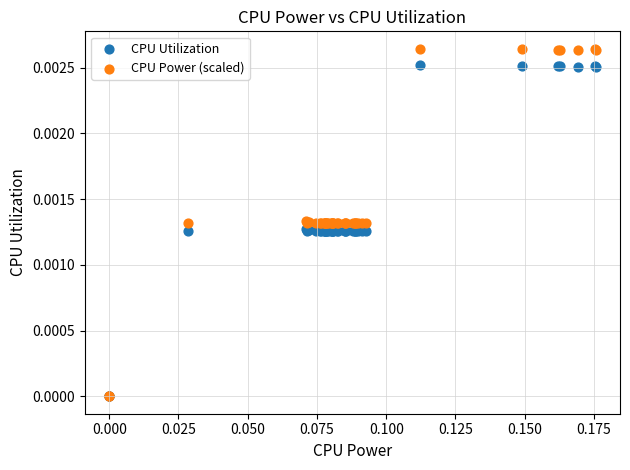

What are all the series names shown in the legend?

CPU Utilization, CPU Power (scaled)